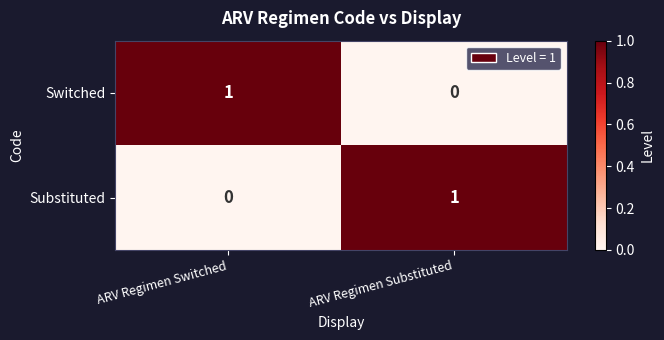

How many series are shown in this chart?

2